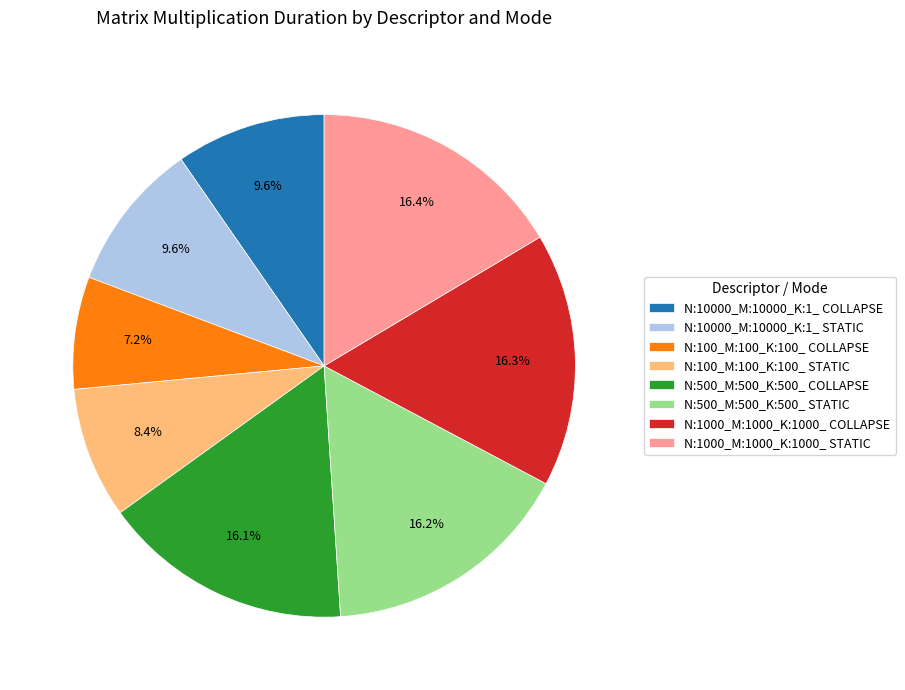

Combined, do N:1000_M:1000_K:1000_ STATIC and N:100_M:100_K:100_ COLLAPSE account for over 50%?

No